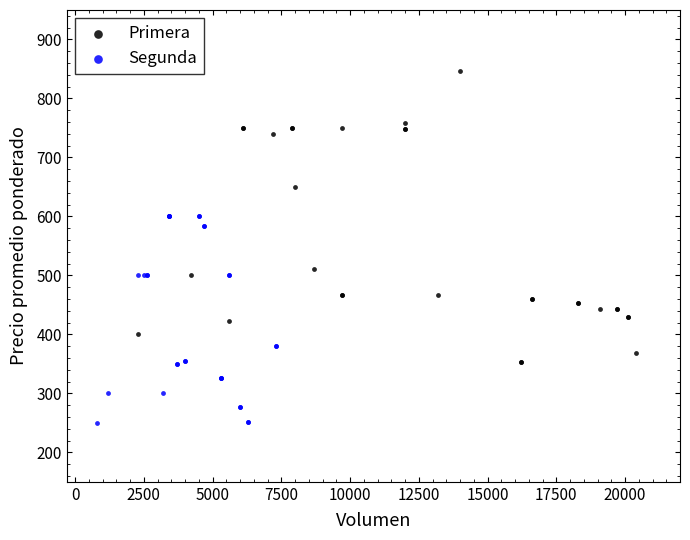

Which series contains the highest Y value?

Primera